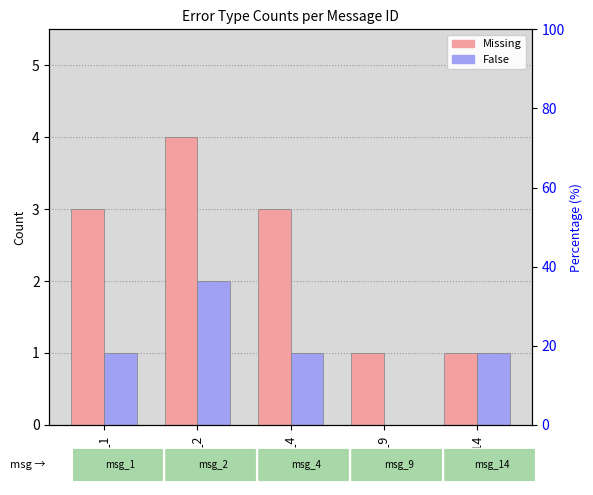

At msg_4, list the series in order from largest to smallest.

Missing, False